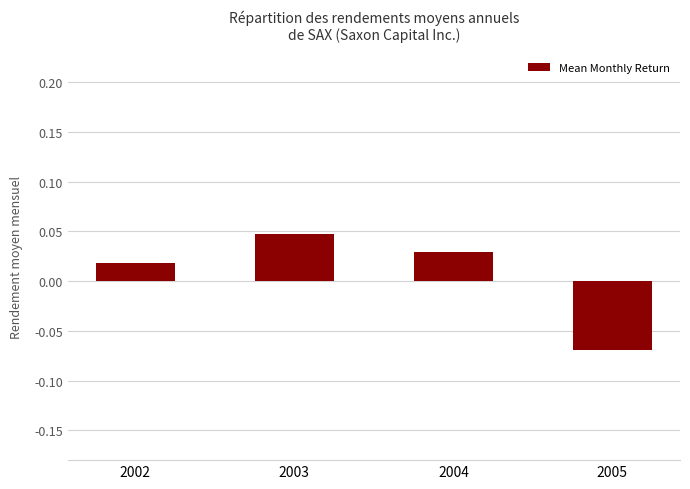

At which label is the value closest to 0?

2002